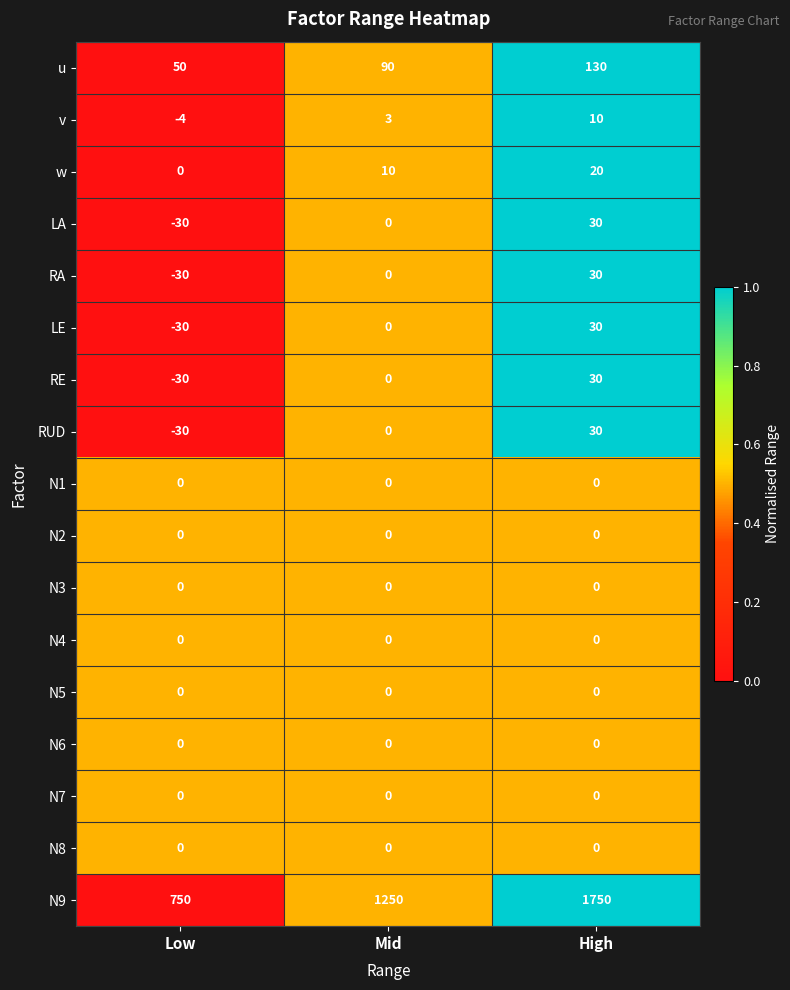

What is the total value across all series at High?

2060